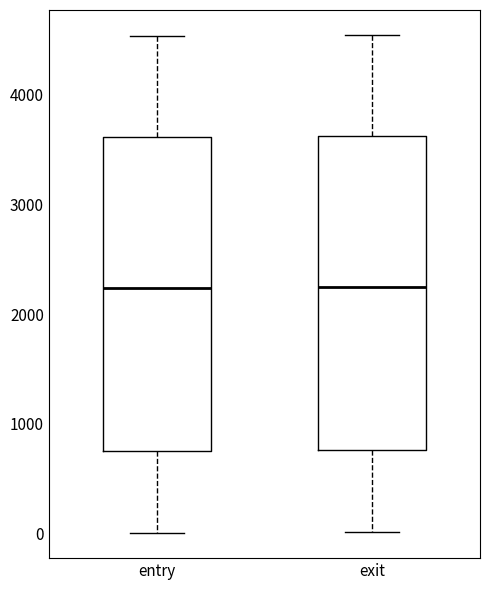

Where does the lower whisker of the box for entry end on the y-axis? The values are not printed on the chart, so give them approximately, as read against the axis.

0